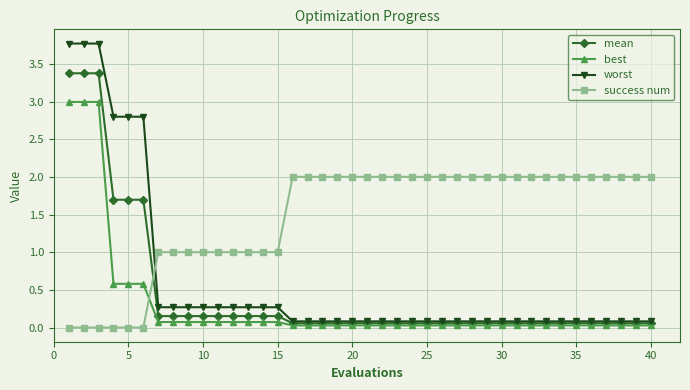

Which series has the largest range (max minus min)?

worst